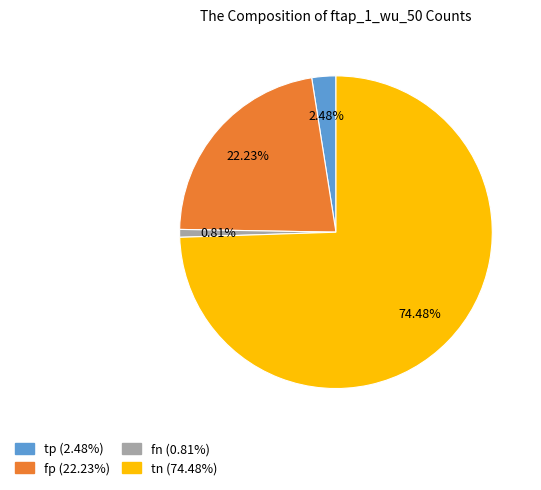

Is it true that fn is 1% of the pie?

True